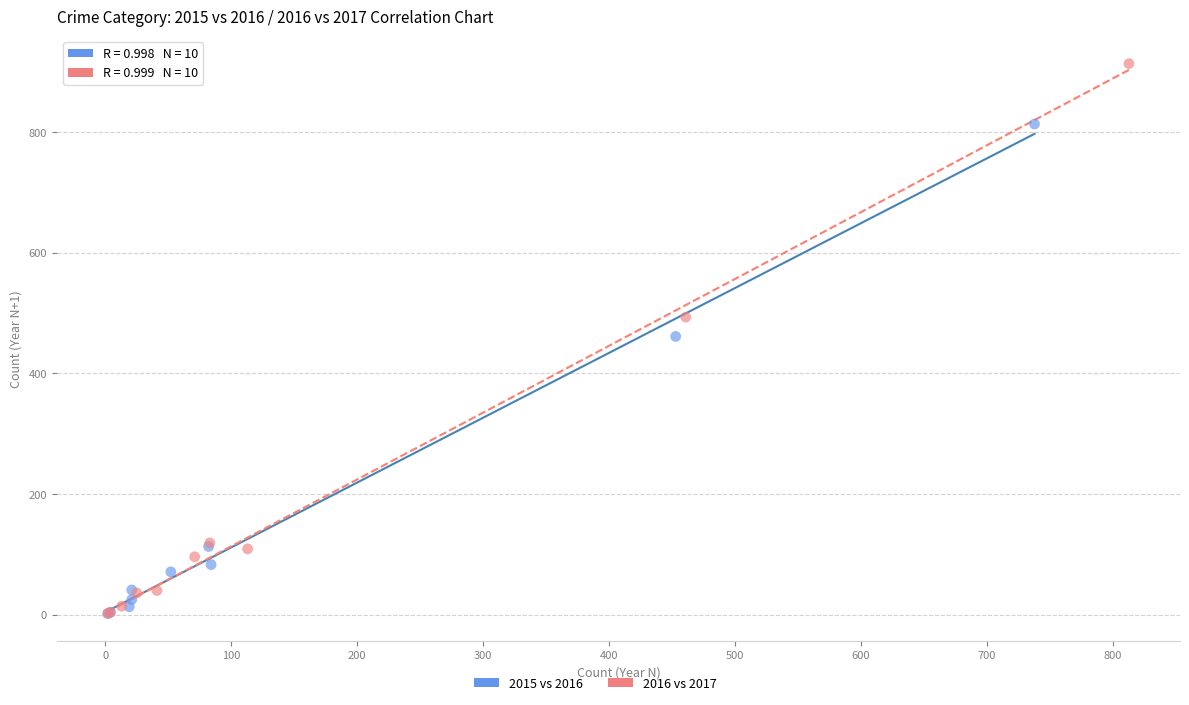

Which series has the widest spread of Y values?

2016 vs 2017